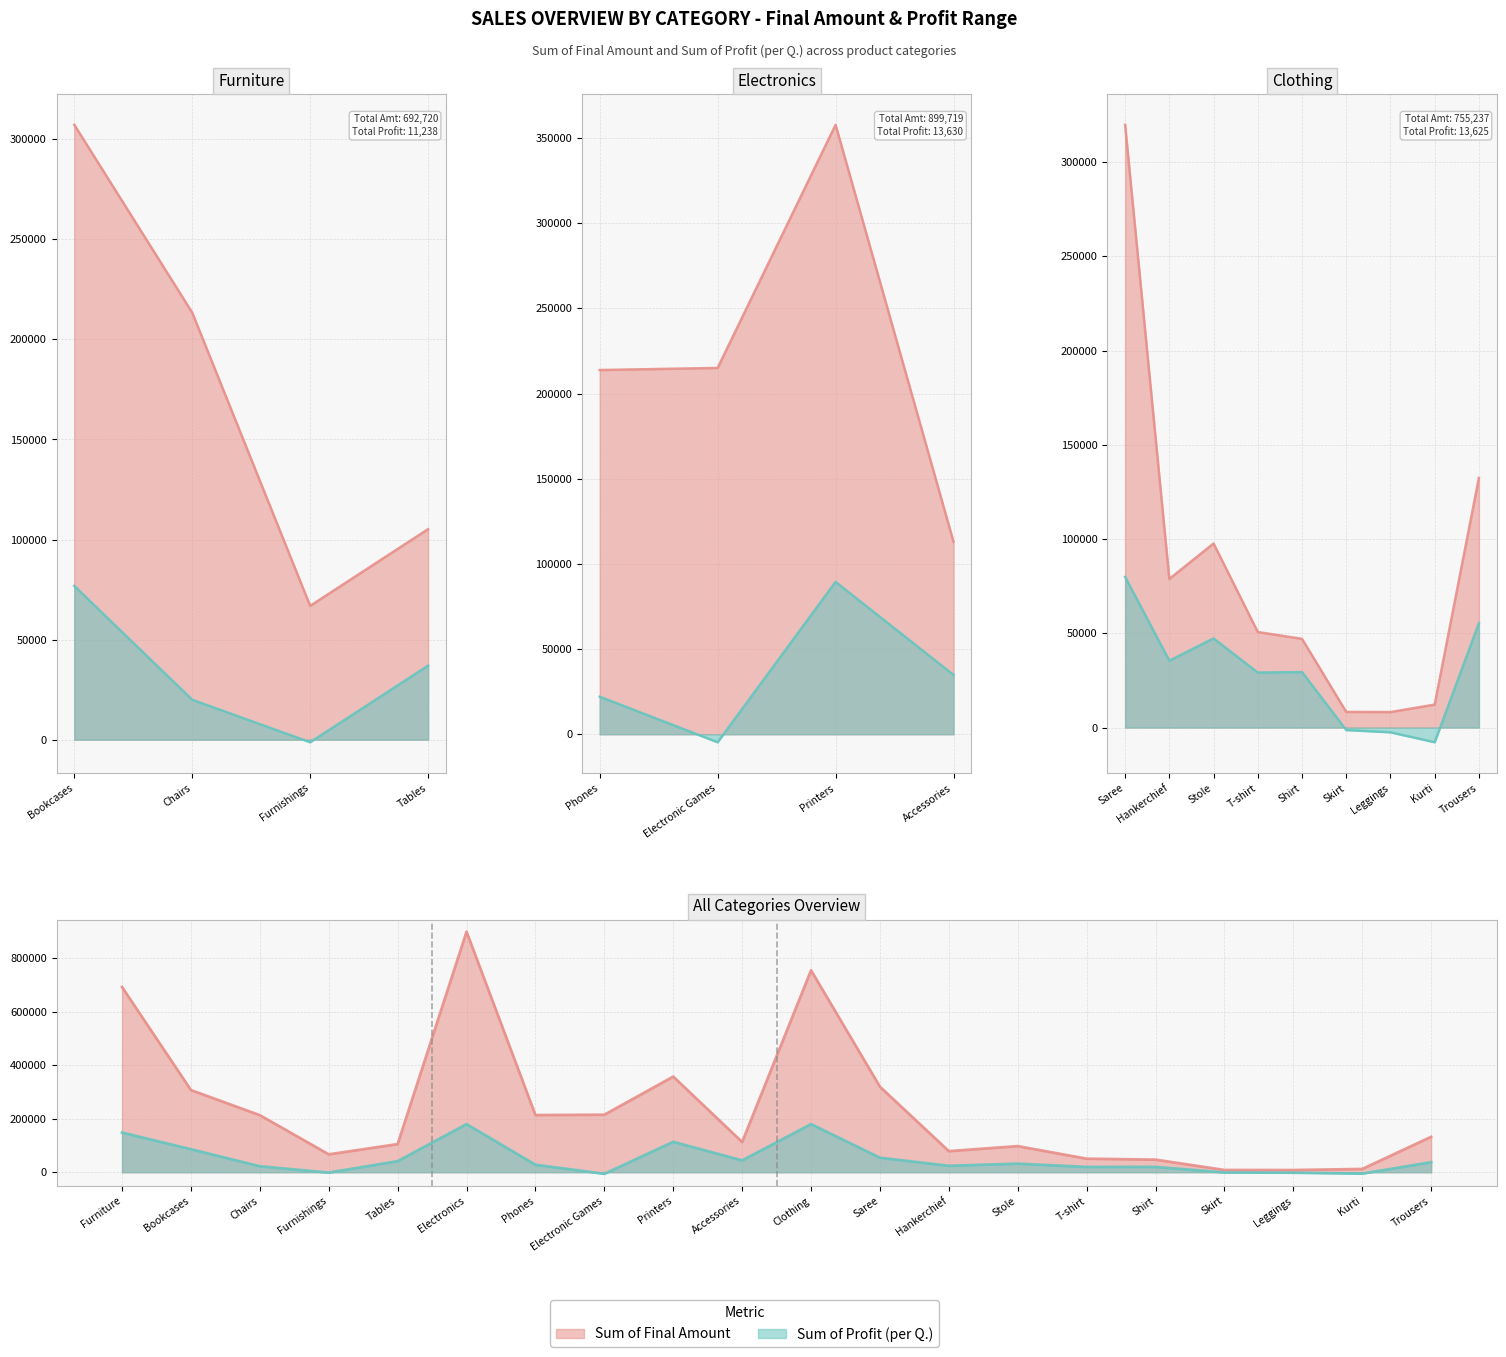

Count the number of categories in the chart.

20